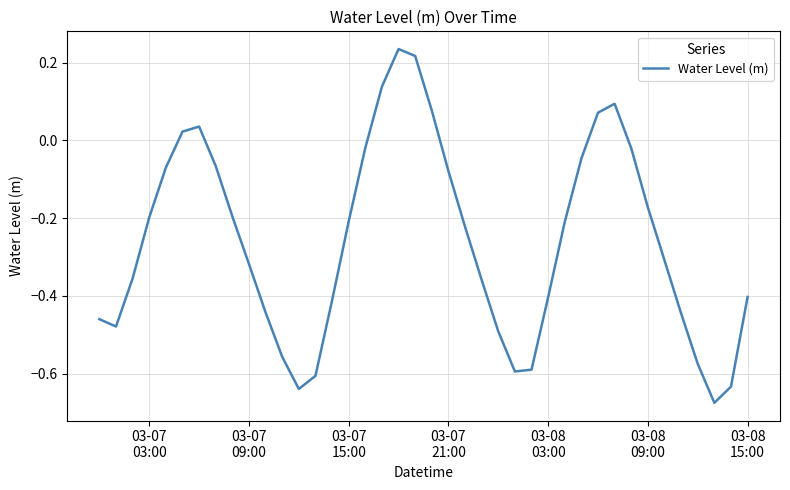

What is the difference between the maximum and minimum values?

0.9